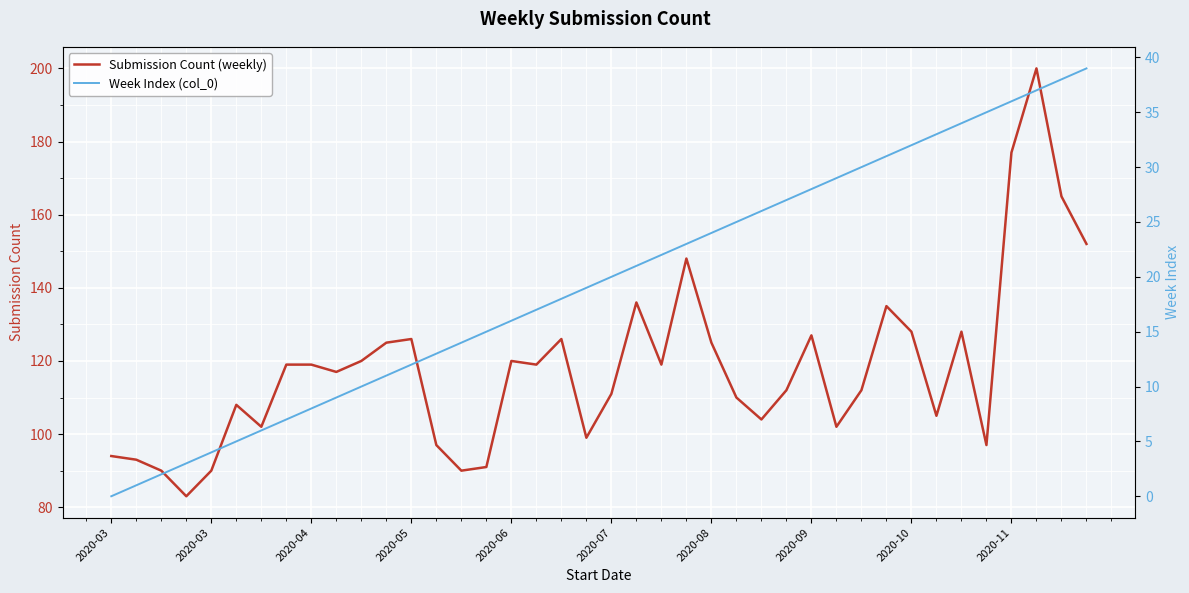

True or false: Week Index (col_0) and Submission Count (weekly) cross at least once.

False